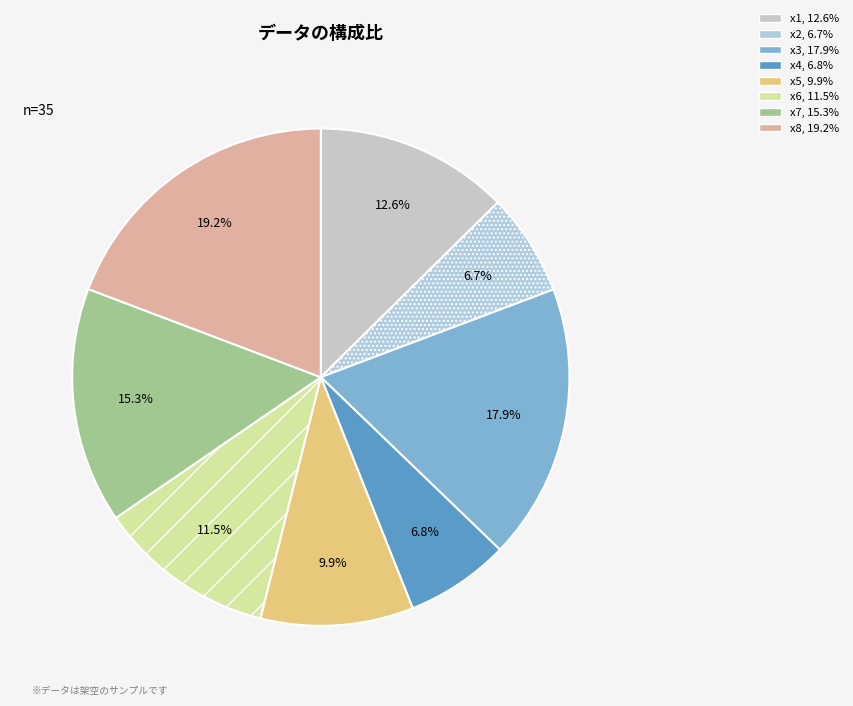

The x7 slice represents 6% of the pie. True or false?

False